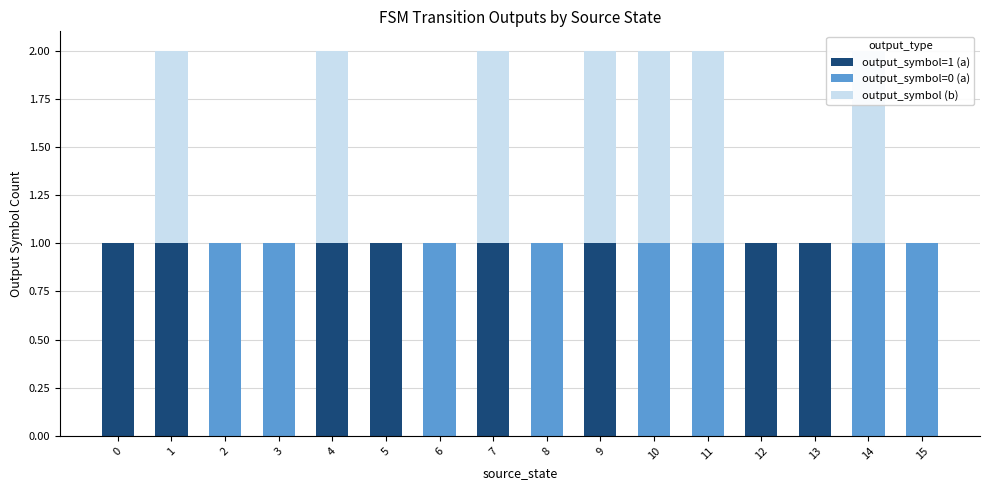

How many positive values does the output_symbol=0 (a) series have?

8